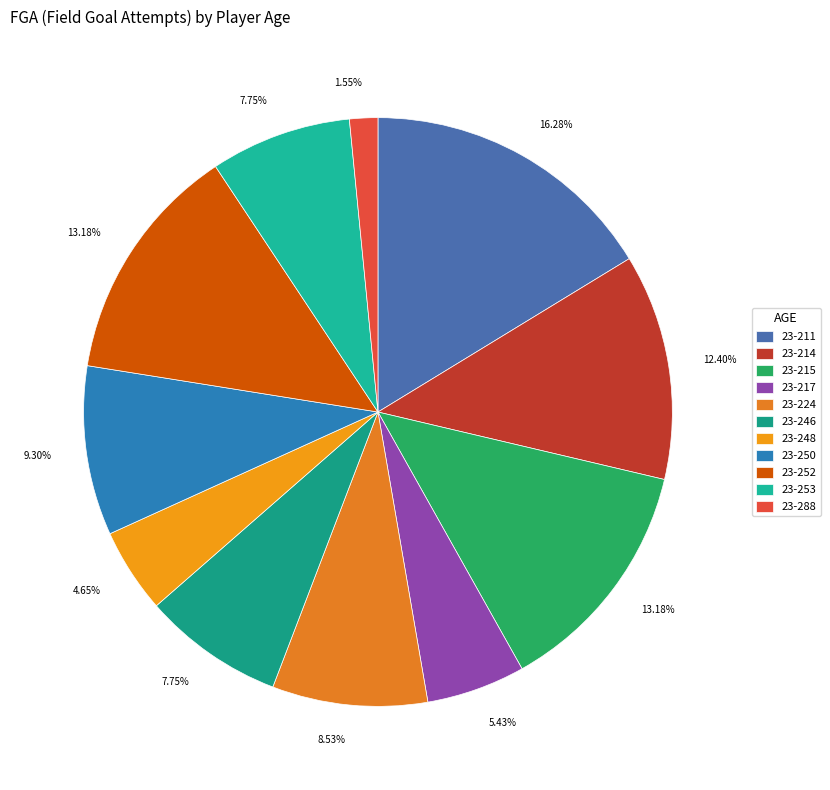

True or false: 23-211 accounts for 16% of the total.

True